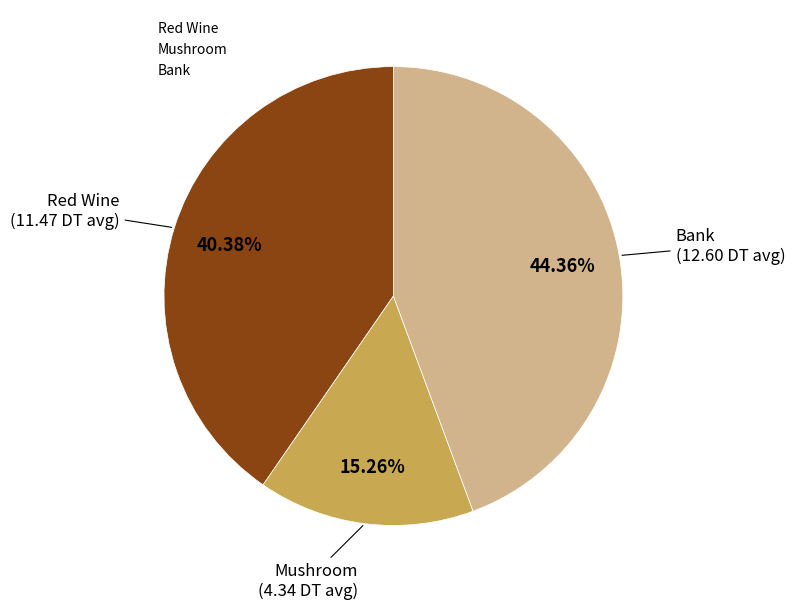

Between Bank and Red Wine, which is larger?

Bank